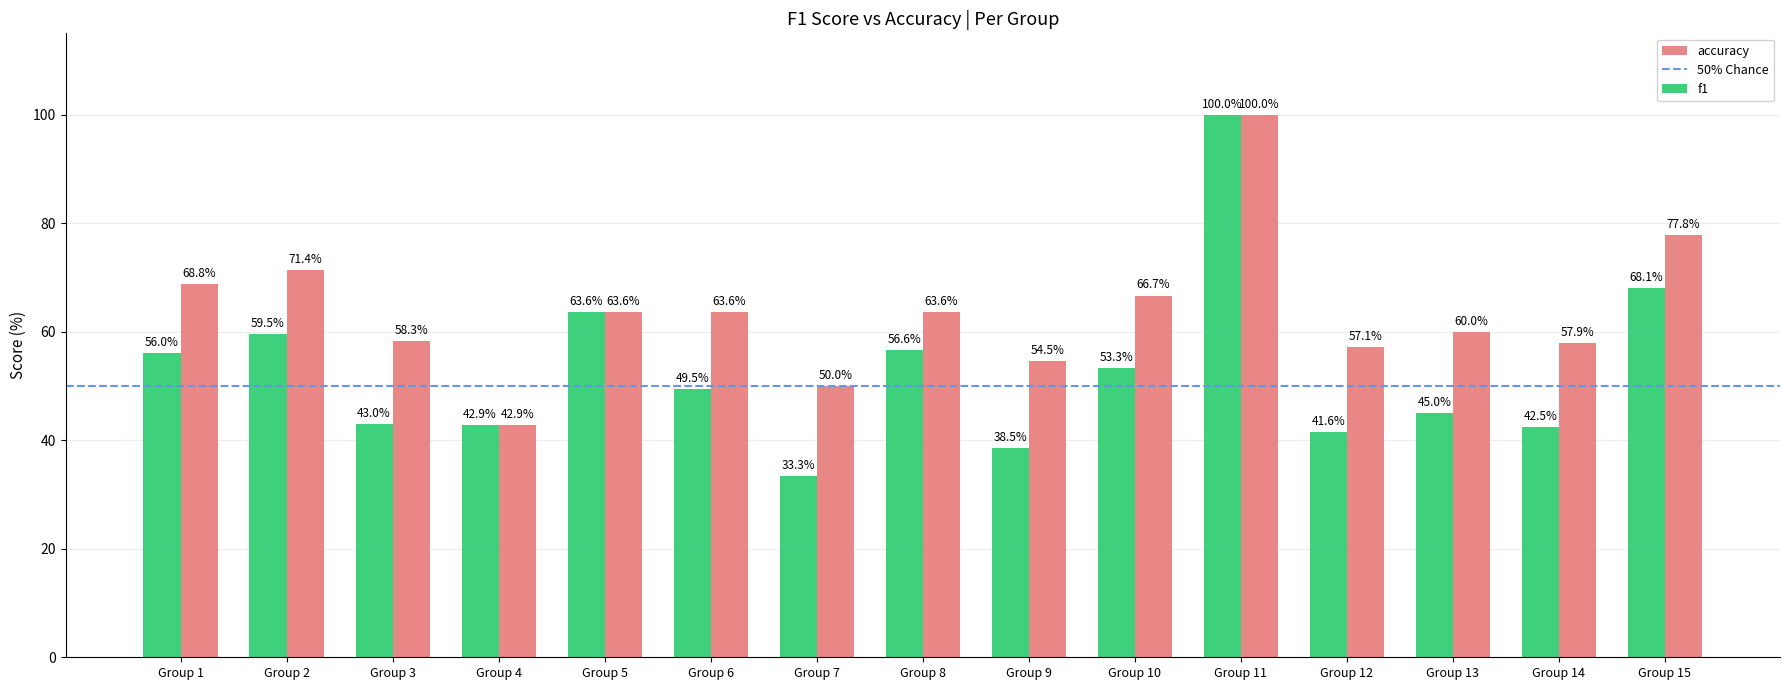

Is it true that accuracy equals 100.0 at Group 11?

True